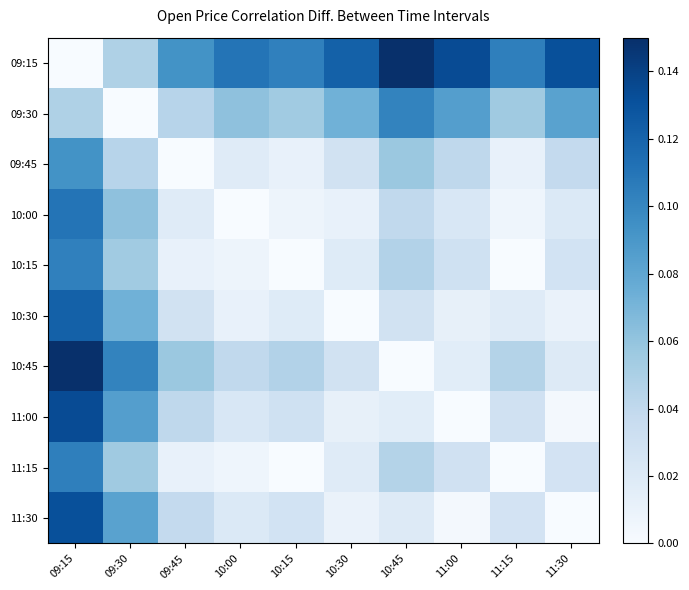

How many data points does each series have?

10